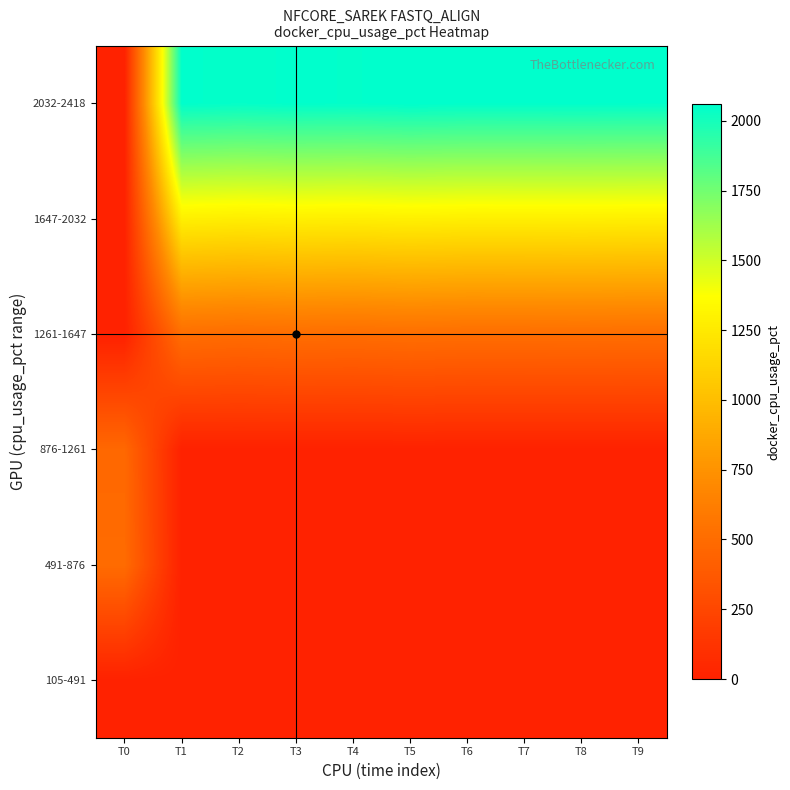

Reading left to right, extract all data points from this chart.

105-491: T0=0.0	T1=0.0	T2=0.0	T3=0.0	T4=0.0	T5=0.0	T6=0.0	T7=0.0	T8=0.0	T9=0.0
491-876: T0=495.9	T1=0.0	T2=0.0	T3=0.0	T4=0.0	T5=0.0	T6=0.0	T7=0.0	T8=0.0	T9=0.0
876-1261: T0=474.8	T1=0.0	T2=0.0	T3=0.0	T4=0.0	T5=0.0	T6=0.0	T7=0.0	T8=0.0	T9=0.0
1261-1647: T0=0.0	T1=513.6	T2=503.2	T3=513.0	T4=508.3	T5=517.7	T6=511.1	T7=511.8	T8=513.3	T9=510.6
1647-2032: T0=0.0	T1=1284.4	T2=1274.0	T3=1283.8	T4=1279.1	T5=1288.5	T6=1281.9	T7=1282.6	T8=1284.1	T9=1281.4
2032-2418: T0=0.0	T1=2055.2	T2=2044.8	T3=2054.6	T4=2049.9	T5=2059.3	T6=2052.7	T7=2053.4	T8=2054.9	T9=2052.2